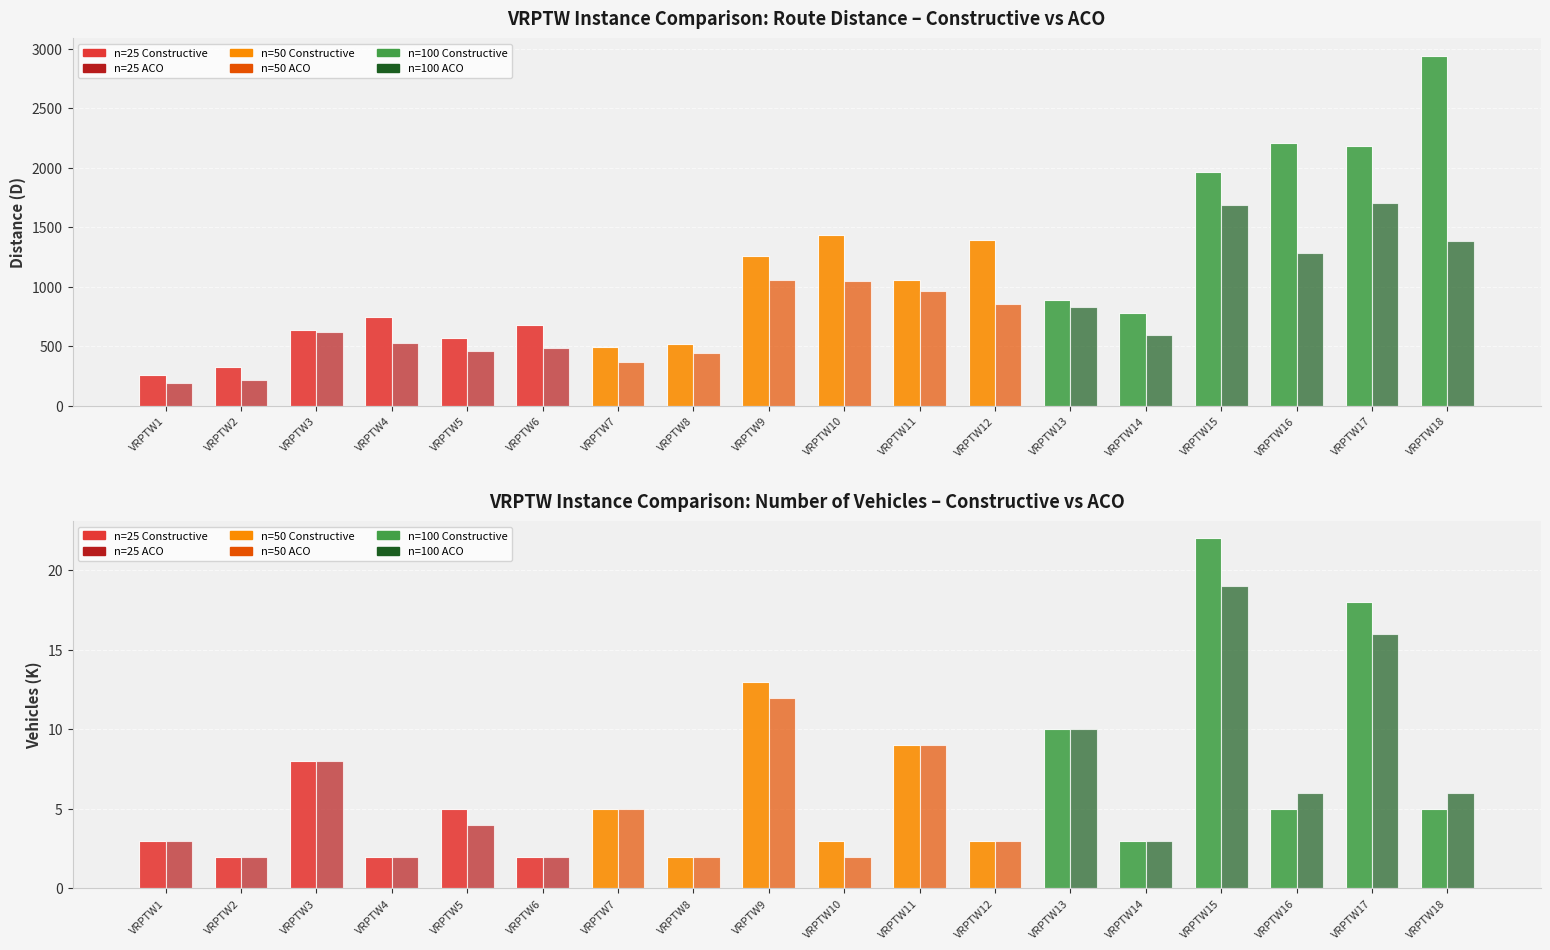

Does the chart contain any negative values?

No